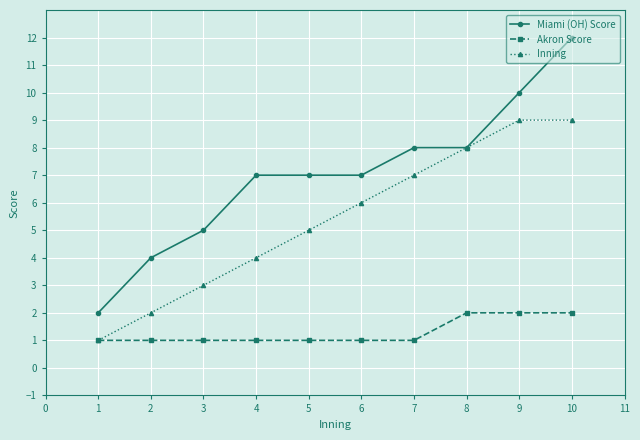

The value of Akron Score at 6 is 0. True or false?

False